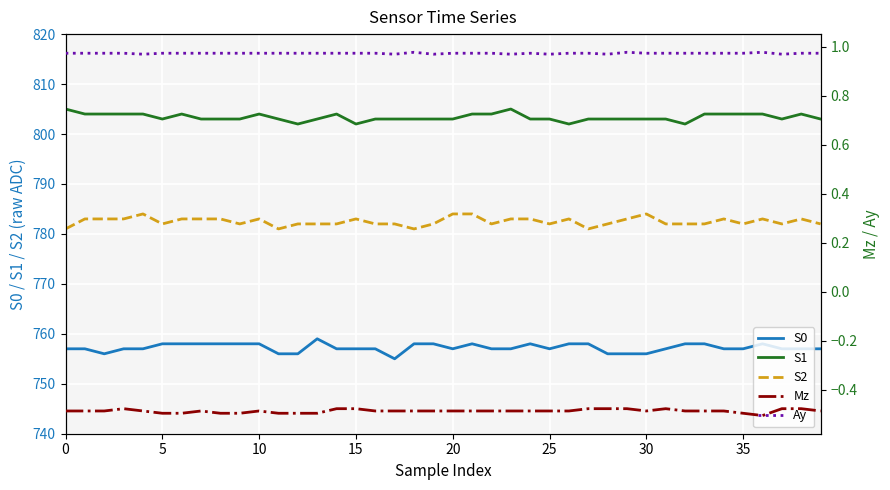

What is the sum of all Ay values?

38.9